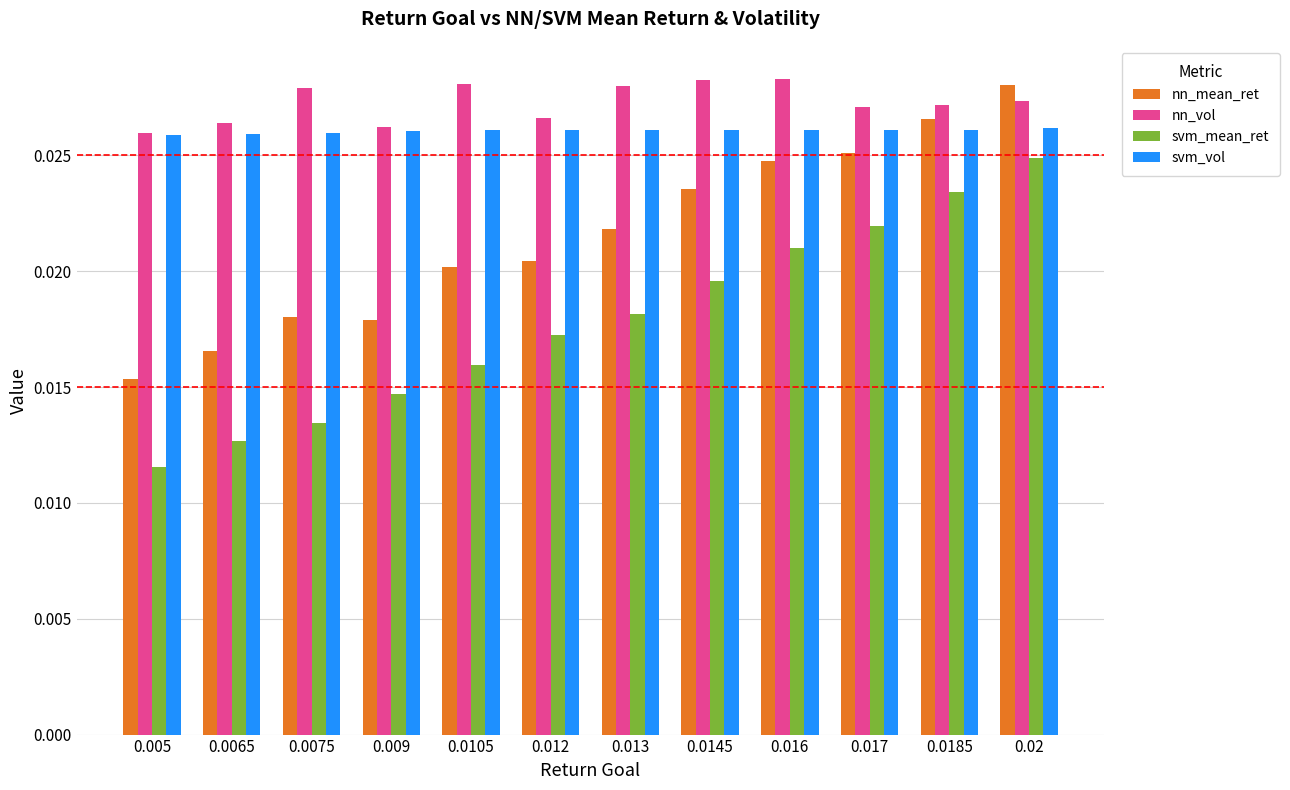

How many bars are there in total?

48